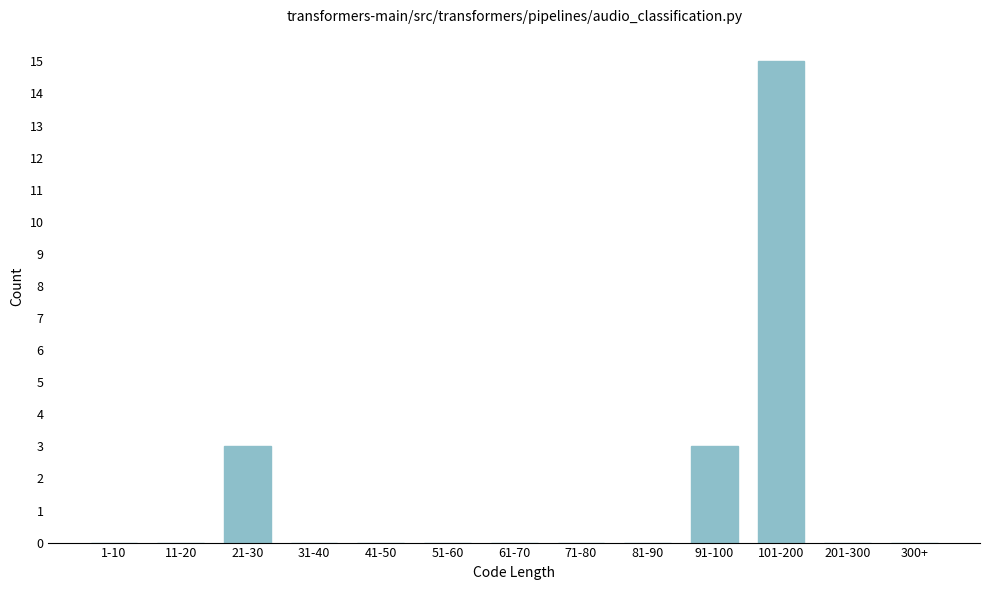

Reading left to right, transcribe all the data shown in this chart.

1-10=0	11-20=0	21-30=3	31-40=0	41-50=0	51-60=0	61-70=0	71-80=0	81-90=0	91-100=3	101-200=15	201-300=0	300+=0